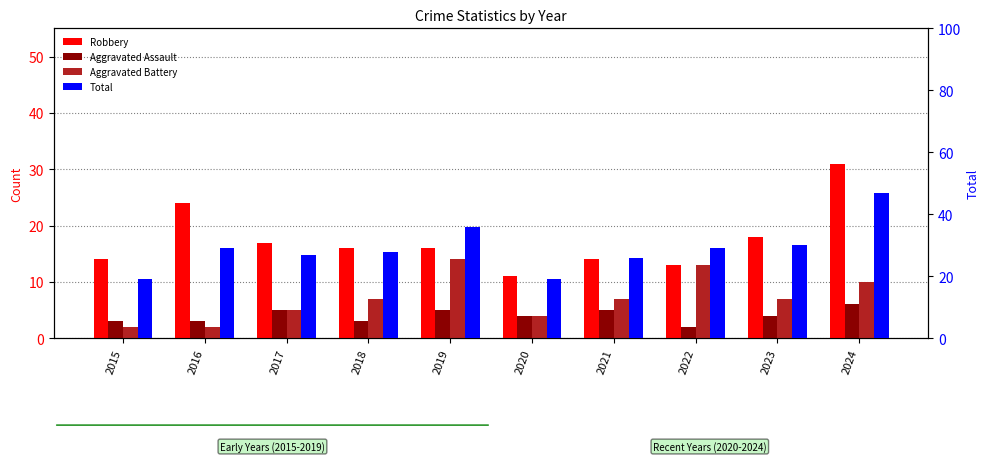

What are all the series names shown in the legend?

Robbery, Aggravated Assault, Aggravated Battery, Total